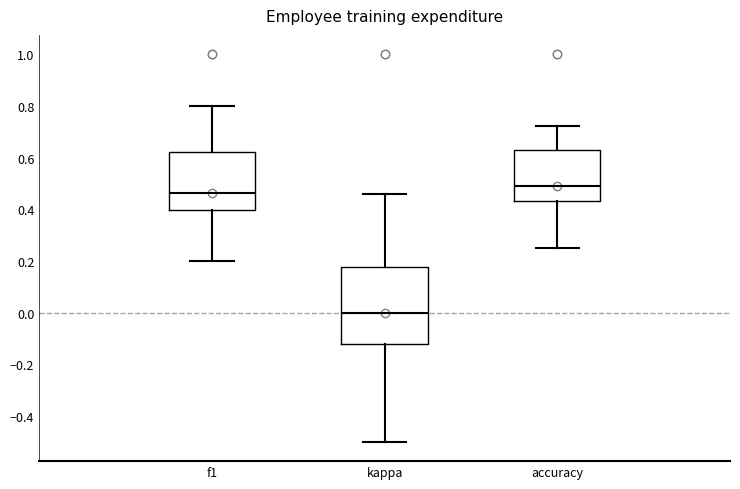

Where does the median line of the box for accuracy sit on the y-axis? The values are not printed on the chart, so give them approximately, as read against the axis.

0.48